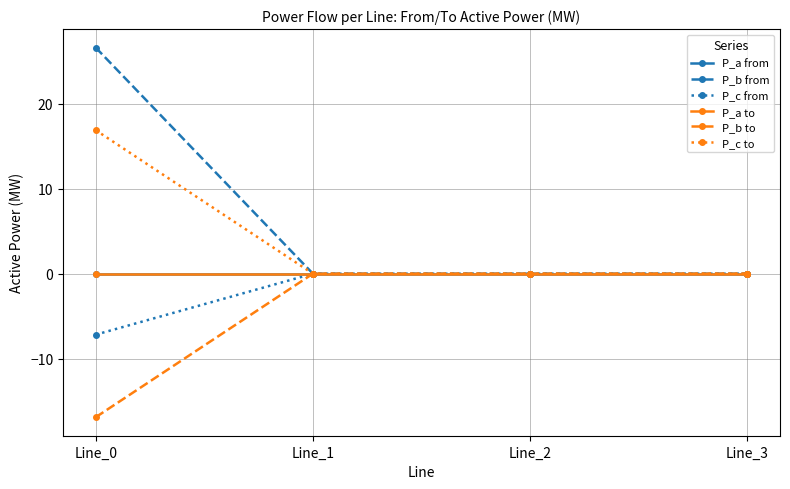

Between which two adjacent categories do P_b from and P_a from first intersect?

Line_2 and Line_3